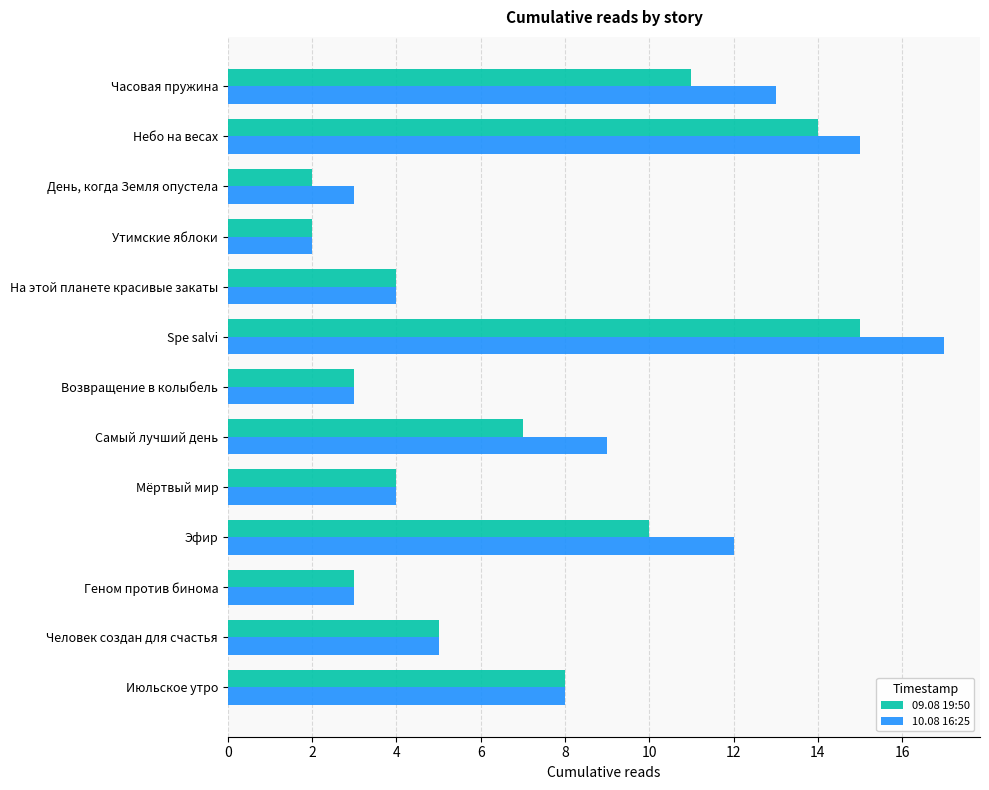

List the series in order of their overall mean, lowest first.

09.08 19:50, 10.08 16:25